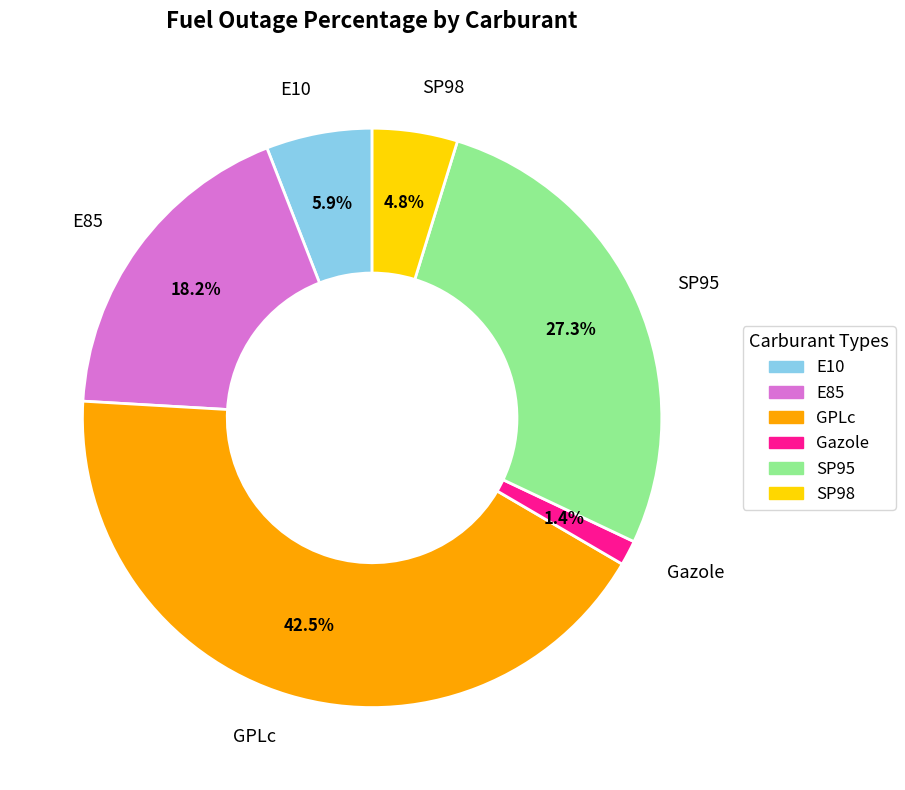

Which has a higher value, E85 or GPLc?

GPLc